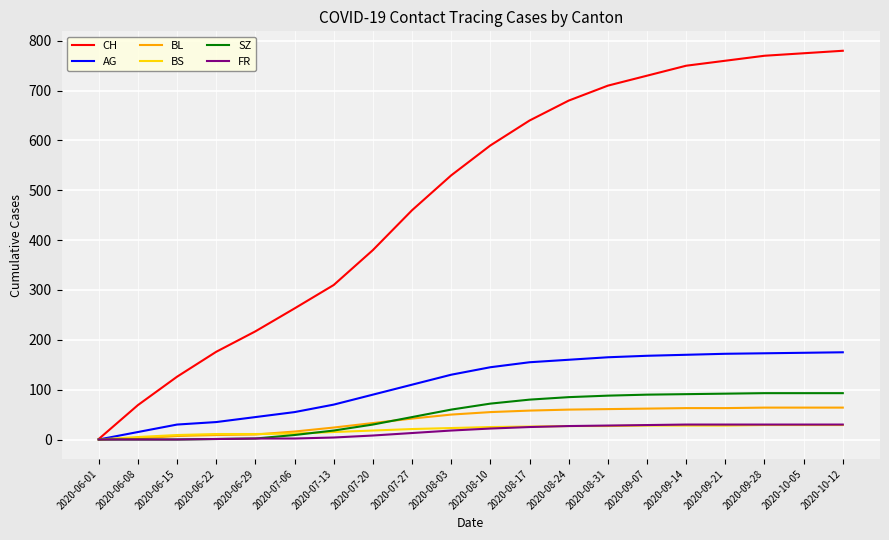

Between 2020-06-15 and 2020-09-14, which series saw the biggest shift?

CH